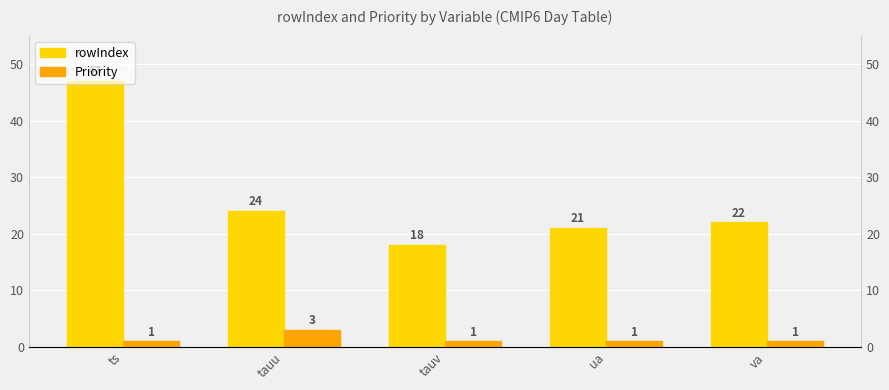

Reading left to right, list all the values displayed in this chart.

rowIndex: 47	24	18	21	22
Priority: 1	3	1	1	1